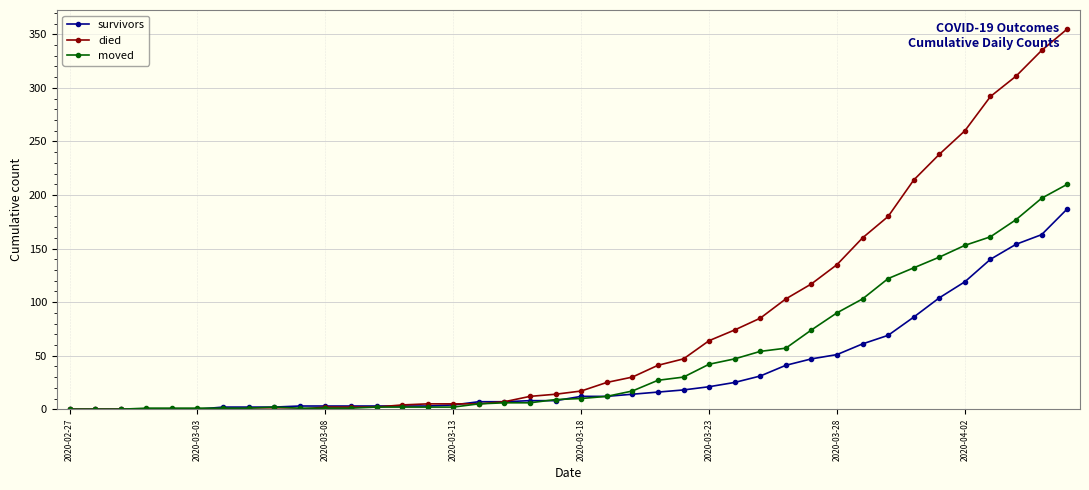

Which series has the largest total across all categories?

died